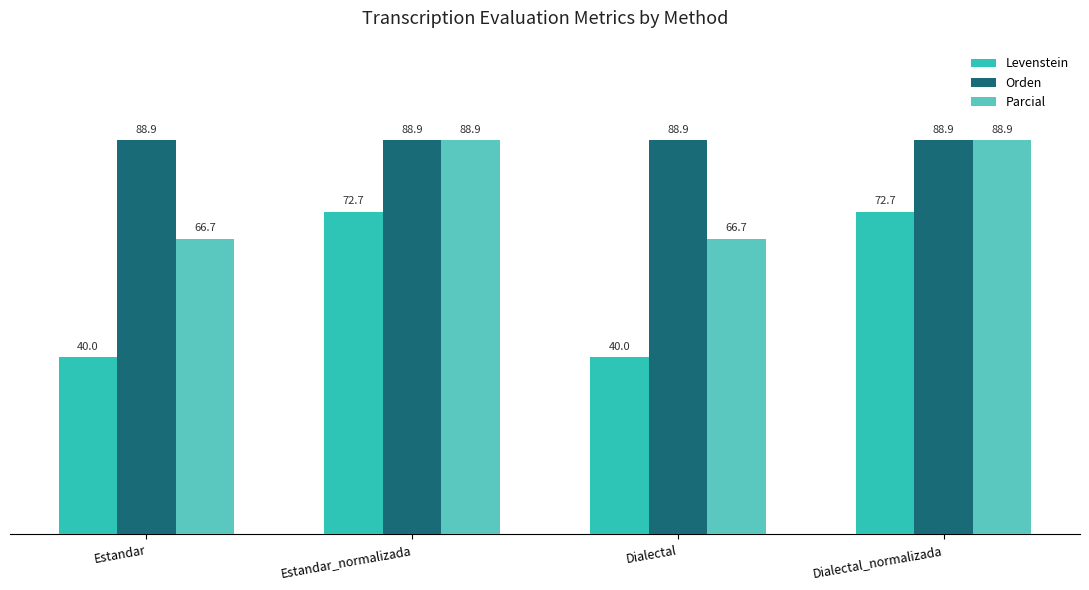

Which series has the widest spread of values?

Levenstein